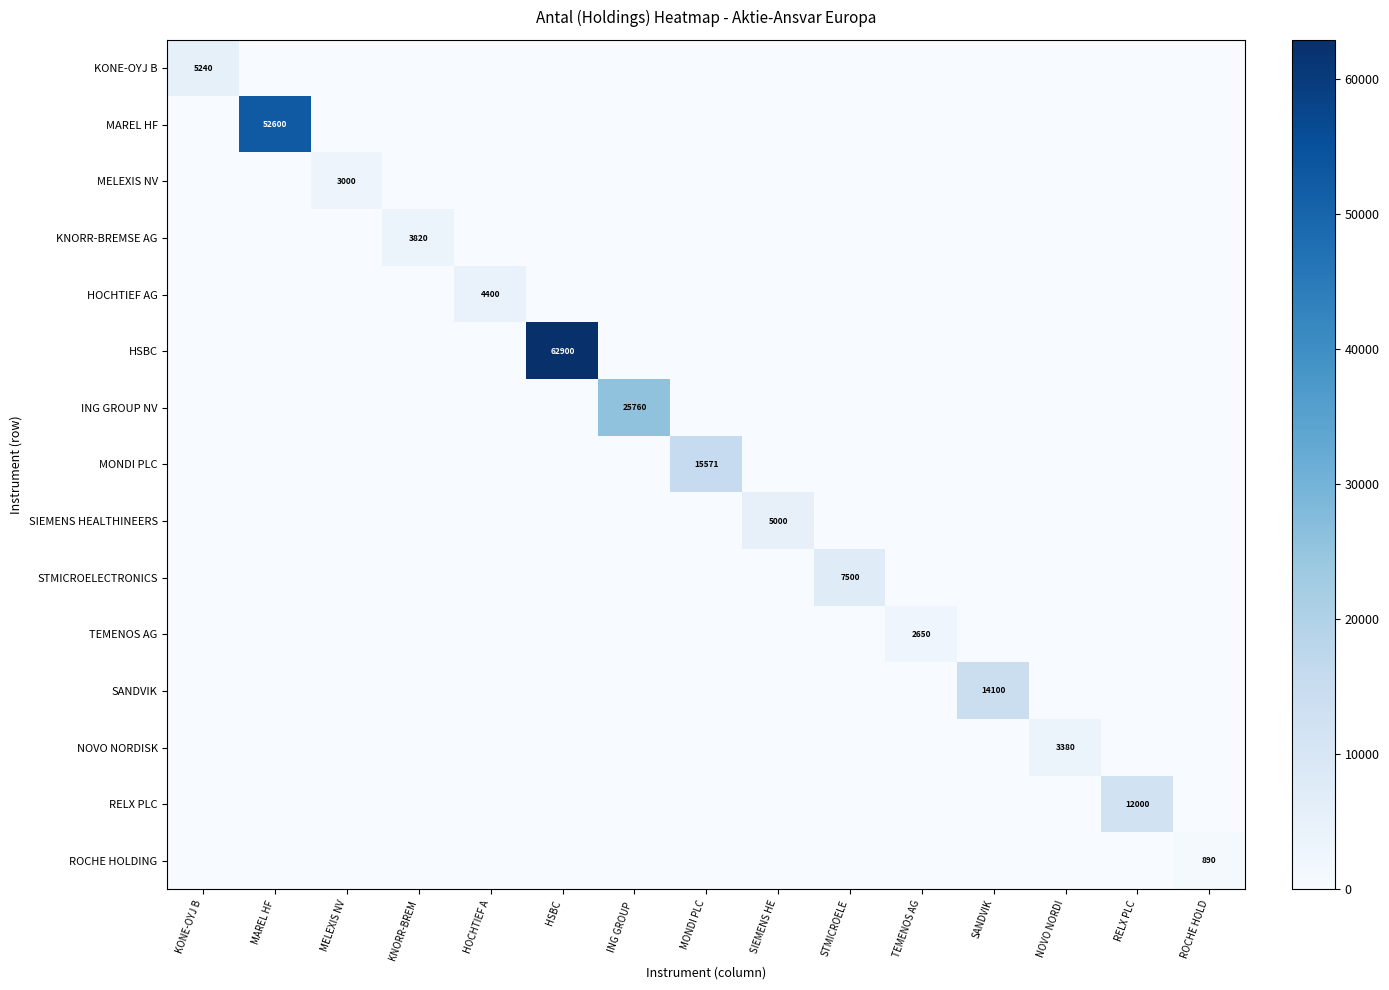

Is it true that ING GROUP NV equals 25760 at ING GROUP ?

True